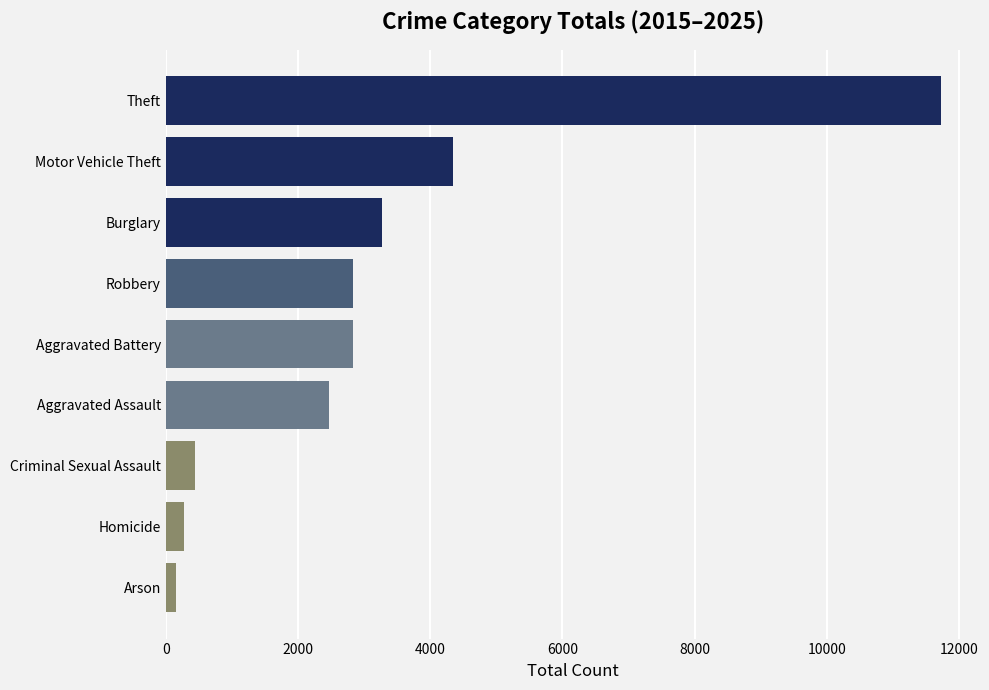

The value at Motor Vehicle Theft is 1164. True or false?

False